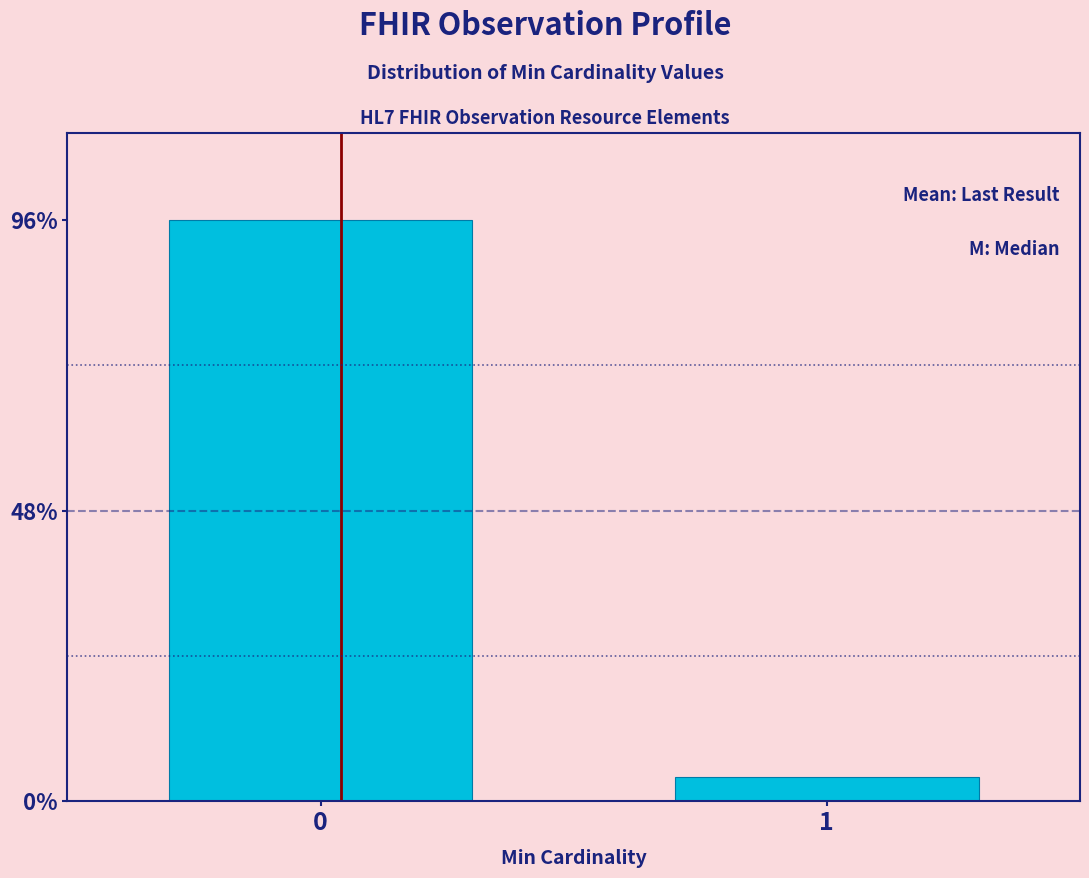

Reading left to right, extract all data points from this chart.

0=96	1=4